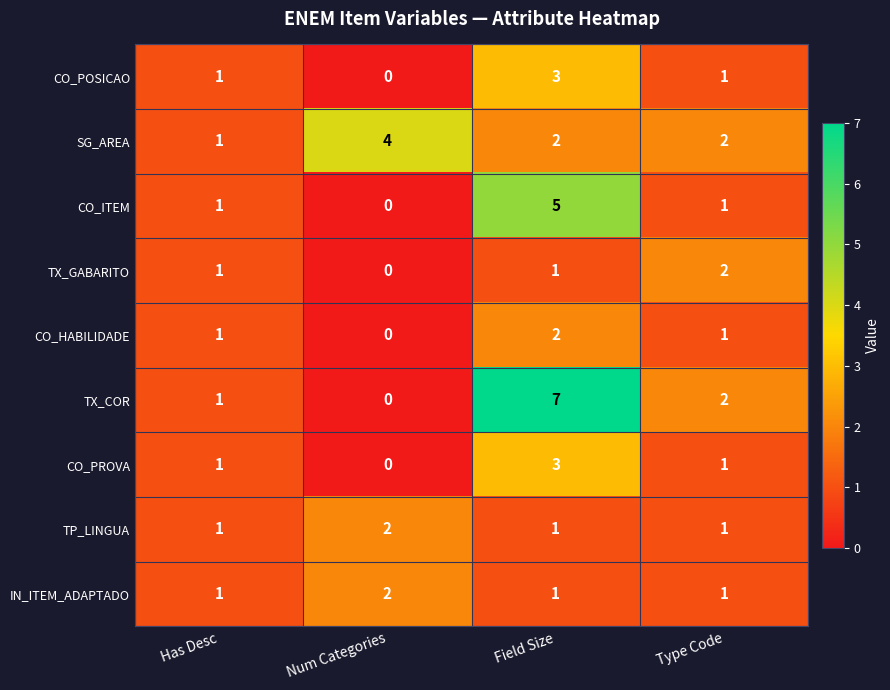

Which series has the widest spread of values?

TX_COR